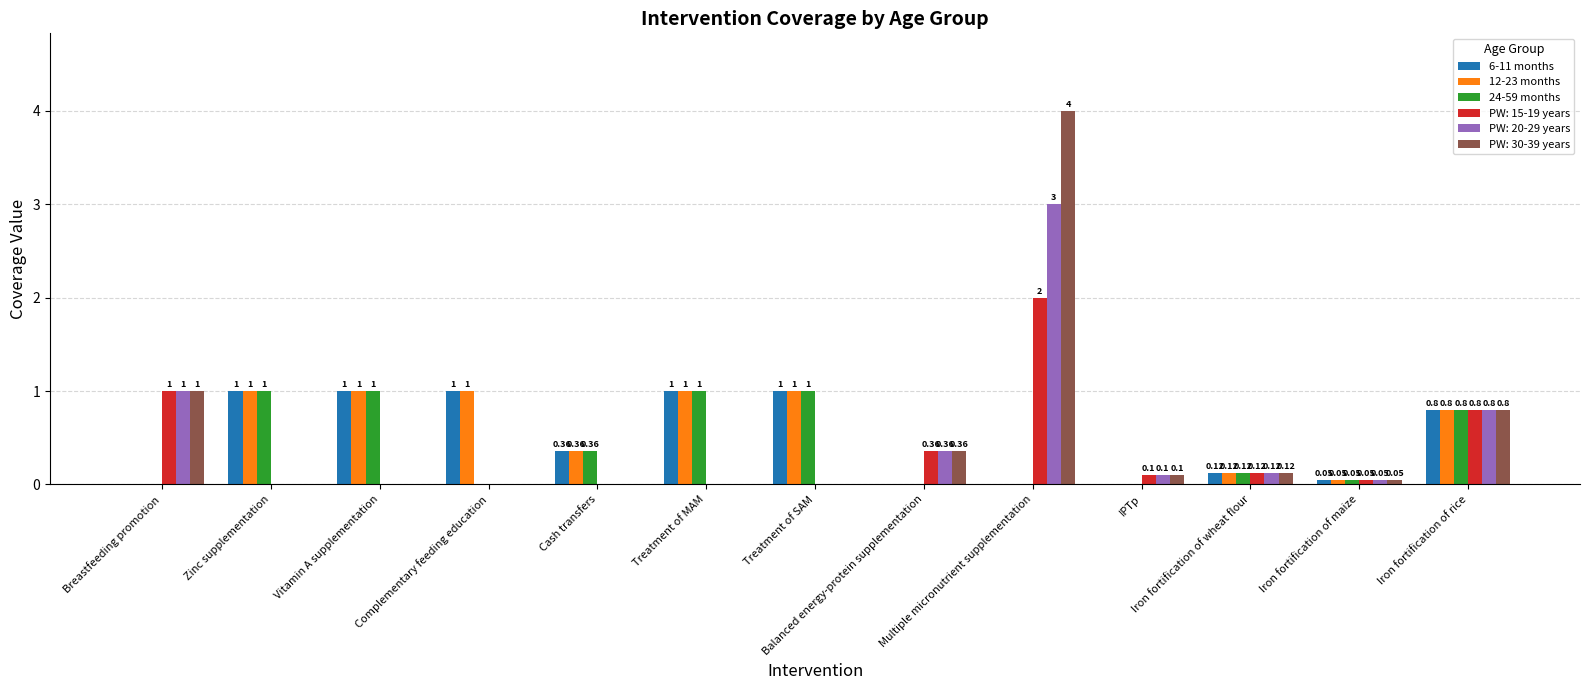

At which category is the sum across all series the highest?

Multiple micronutrient supplementation